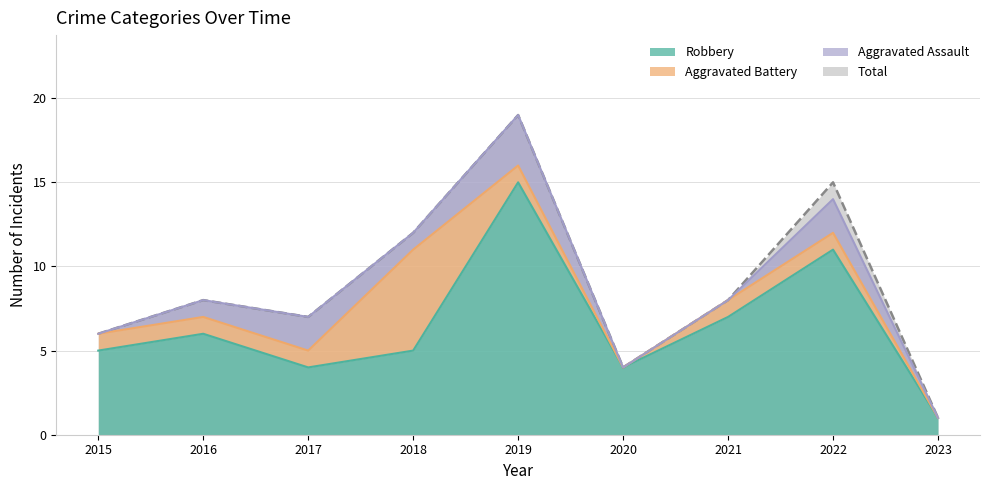

What is the difference between the maximum and minimum values in the Robbery series?

14